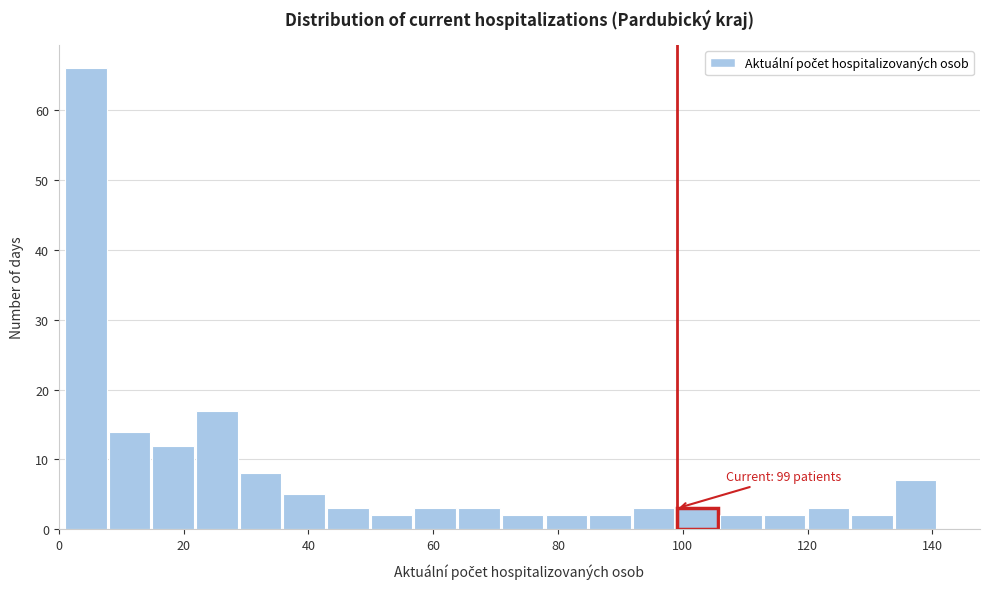

Read against the x-axis, roughly where is the centre of the tallest bar?

4